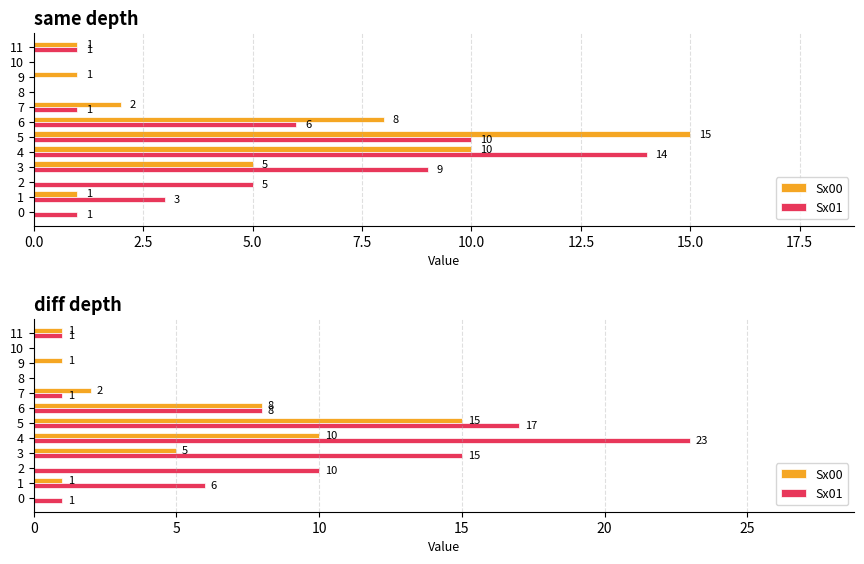

How many categories are shown in the chart?

12